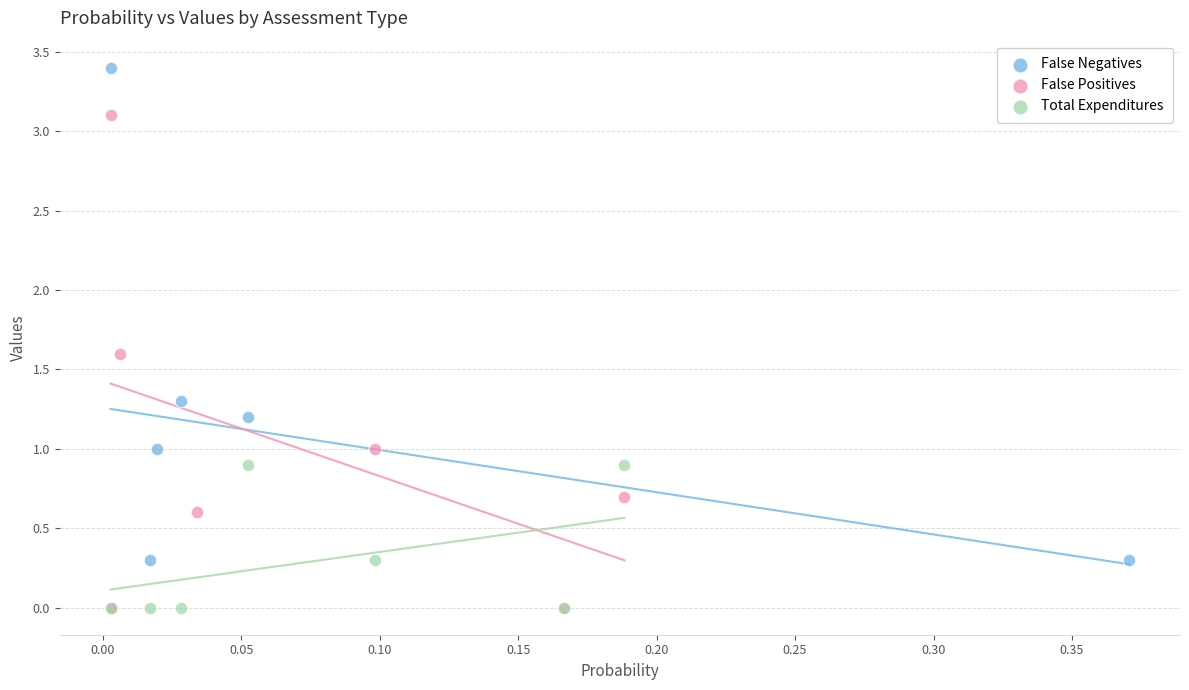

Which series has the widest spread of Y values?

False Negatives